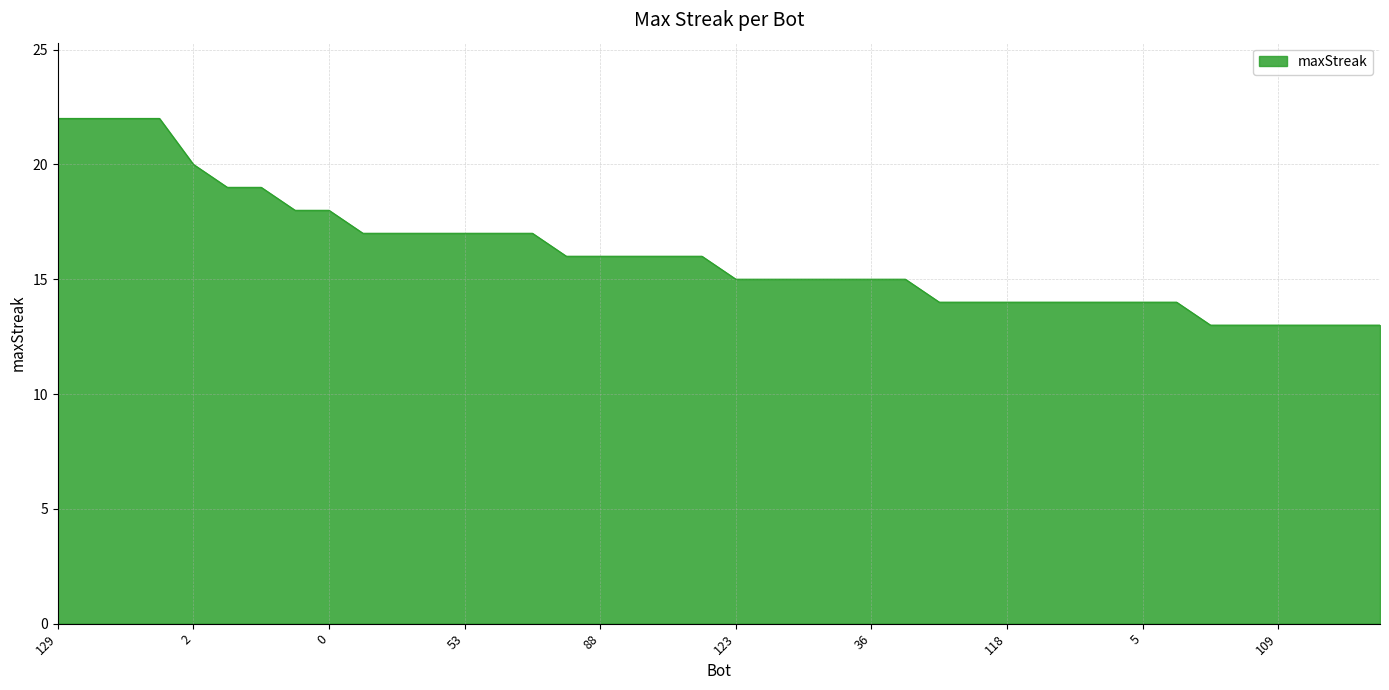

What is the difference between the maximum and minimum values?

9